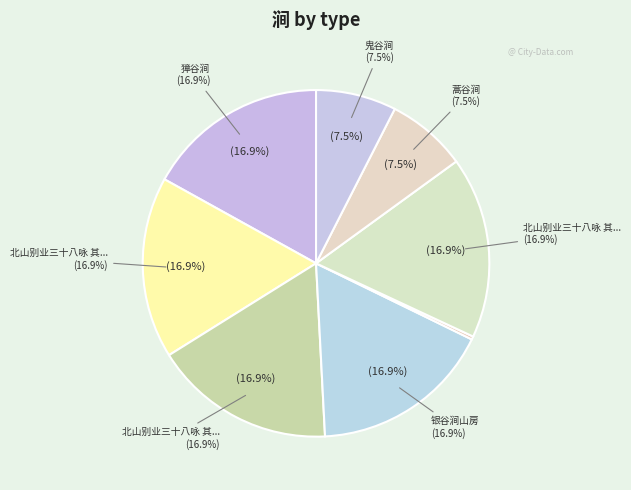

Rank the categories by value from highest to lowest.

獐谷涧, 北山别业三十八咏 其十九 圁谷涧, 北山别业三十八咏 其十七 圁谷涧, 北山别业三十八咏 其十五 银谷涧空碧亭, 银谷涧山房, 鬼谷涧, 蒿谷涧, 金谷园花发怀古·寂寥金谷涧